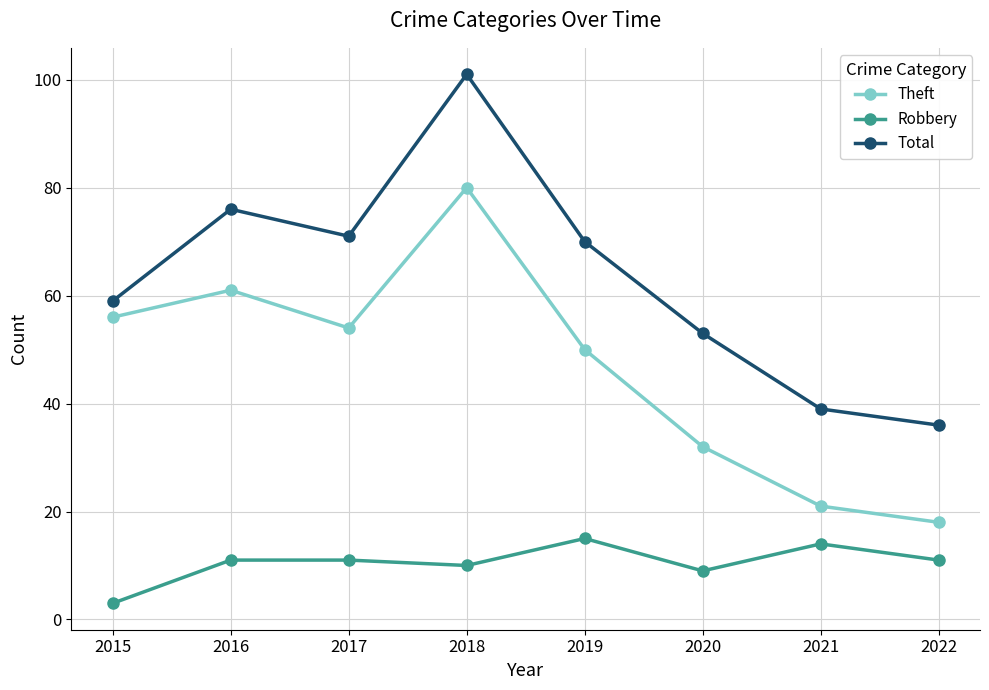

How many series are shown in this chart?

3